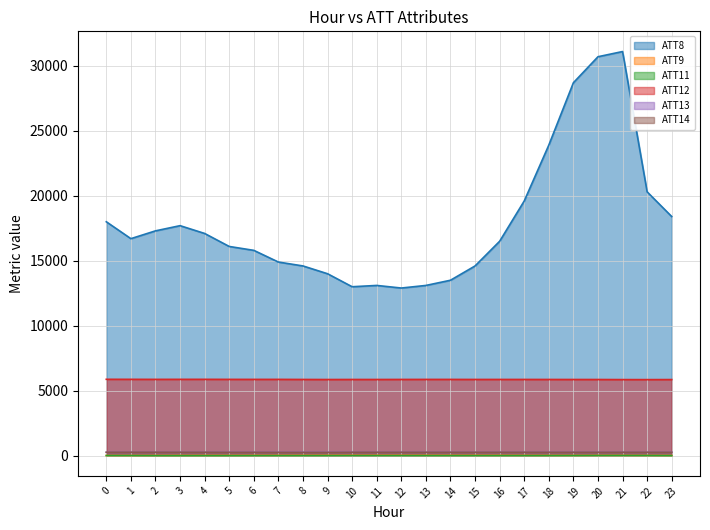

How many values in the ATT11 series are below 4?

9